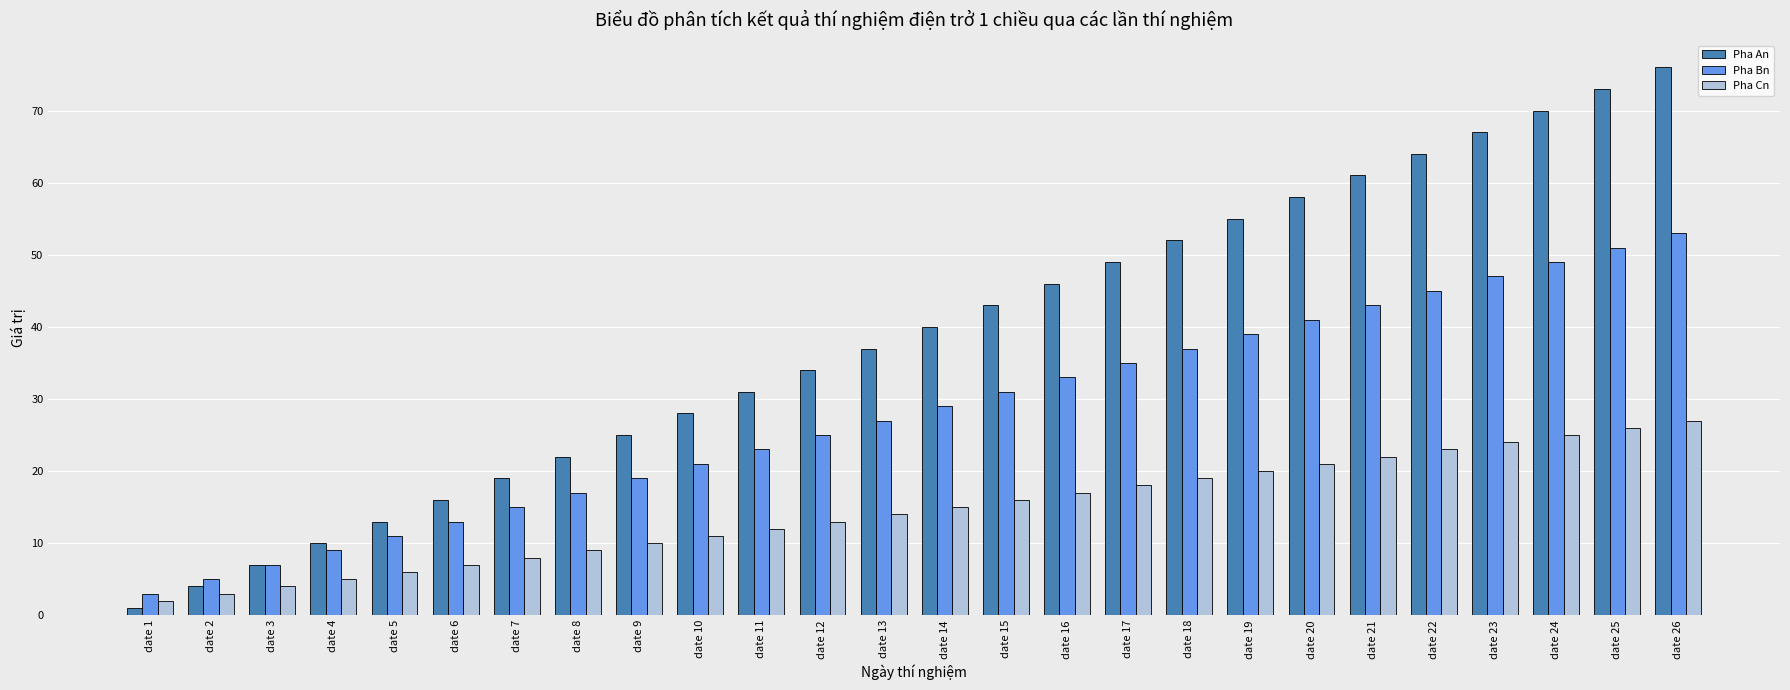

What is the approximate value of Pha An at date 5?

13